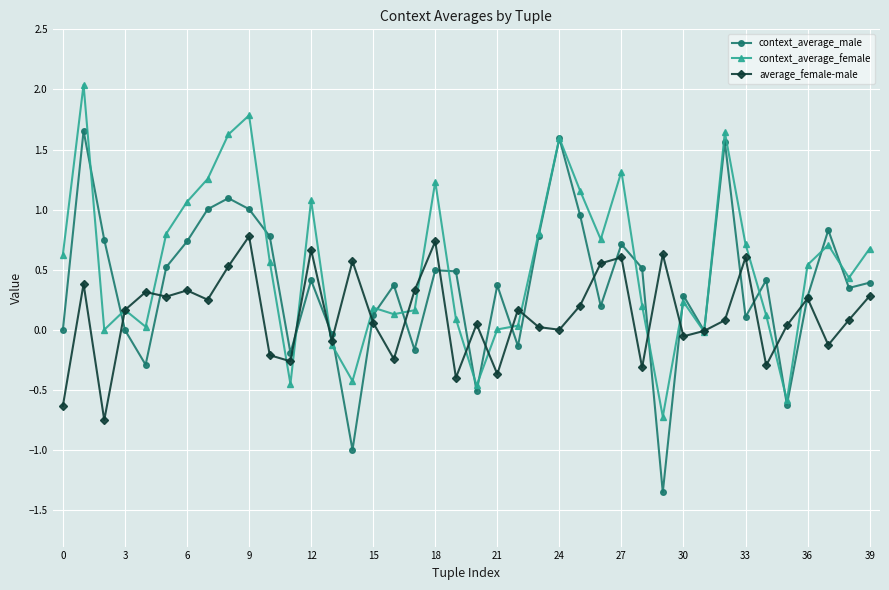

True or false: context_average_female has more than 1 interior local peaks.

True